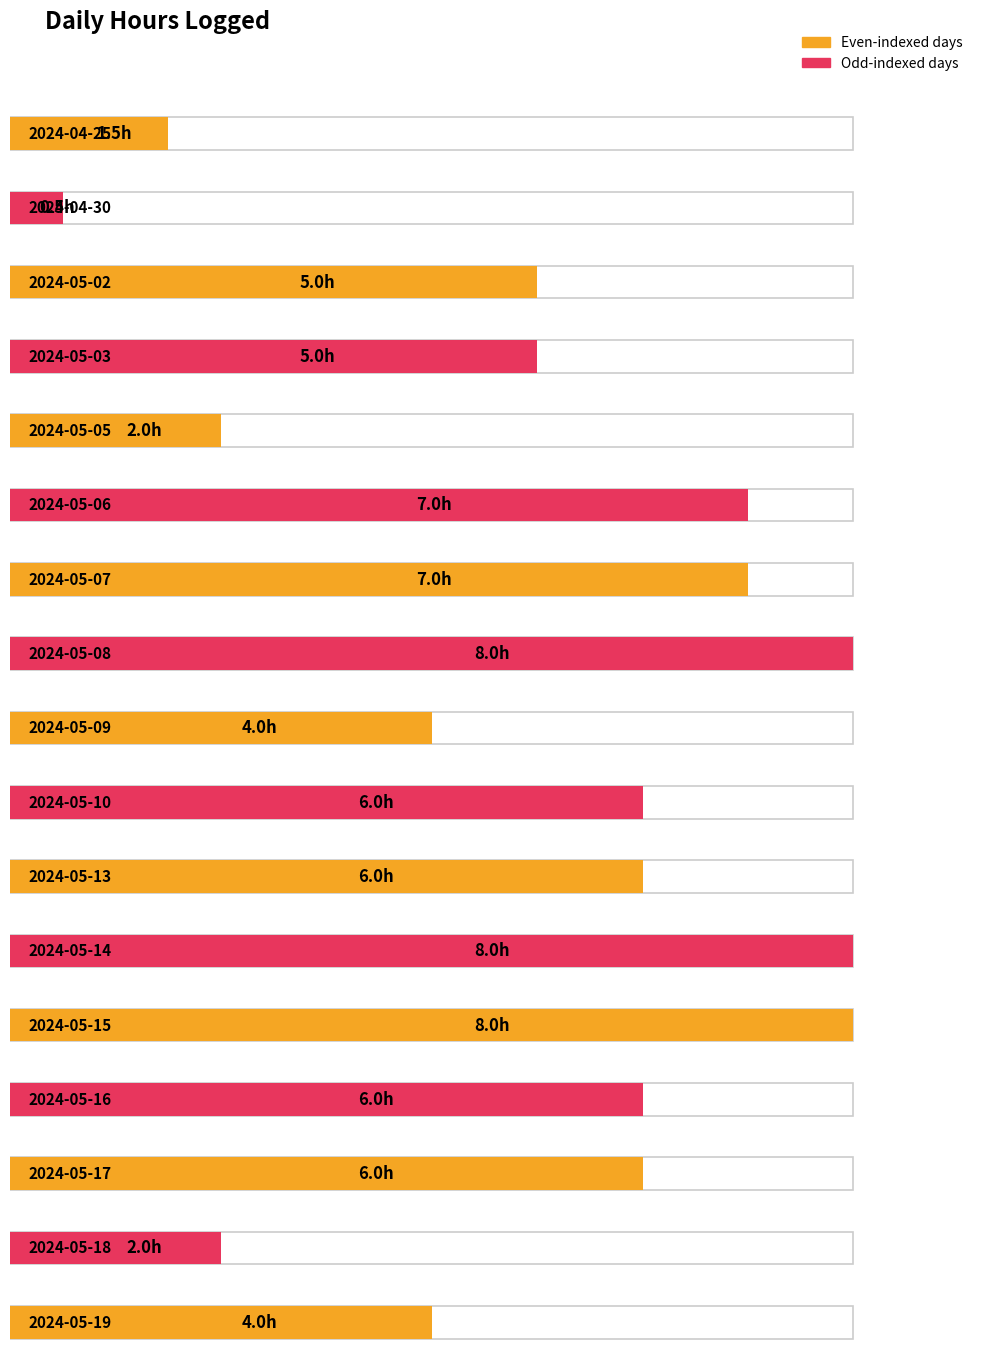

What is the change in value from 2024-05-09 to 2024-05-14?

+4.0